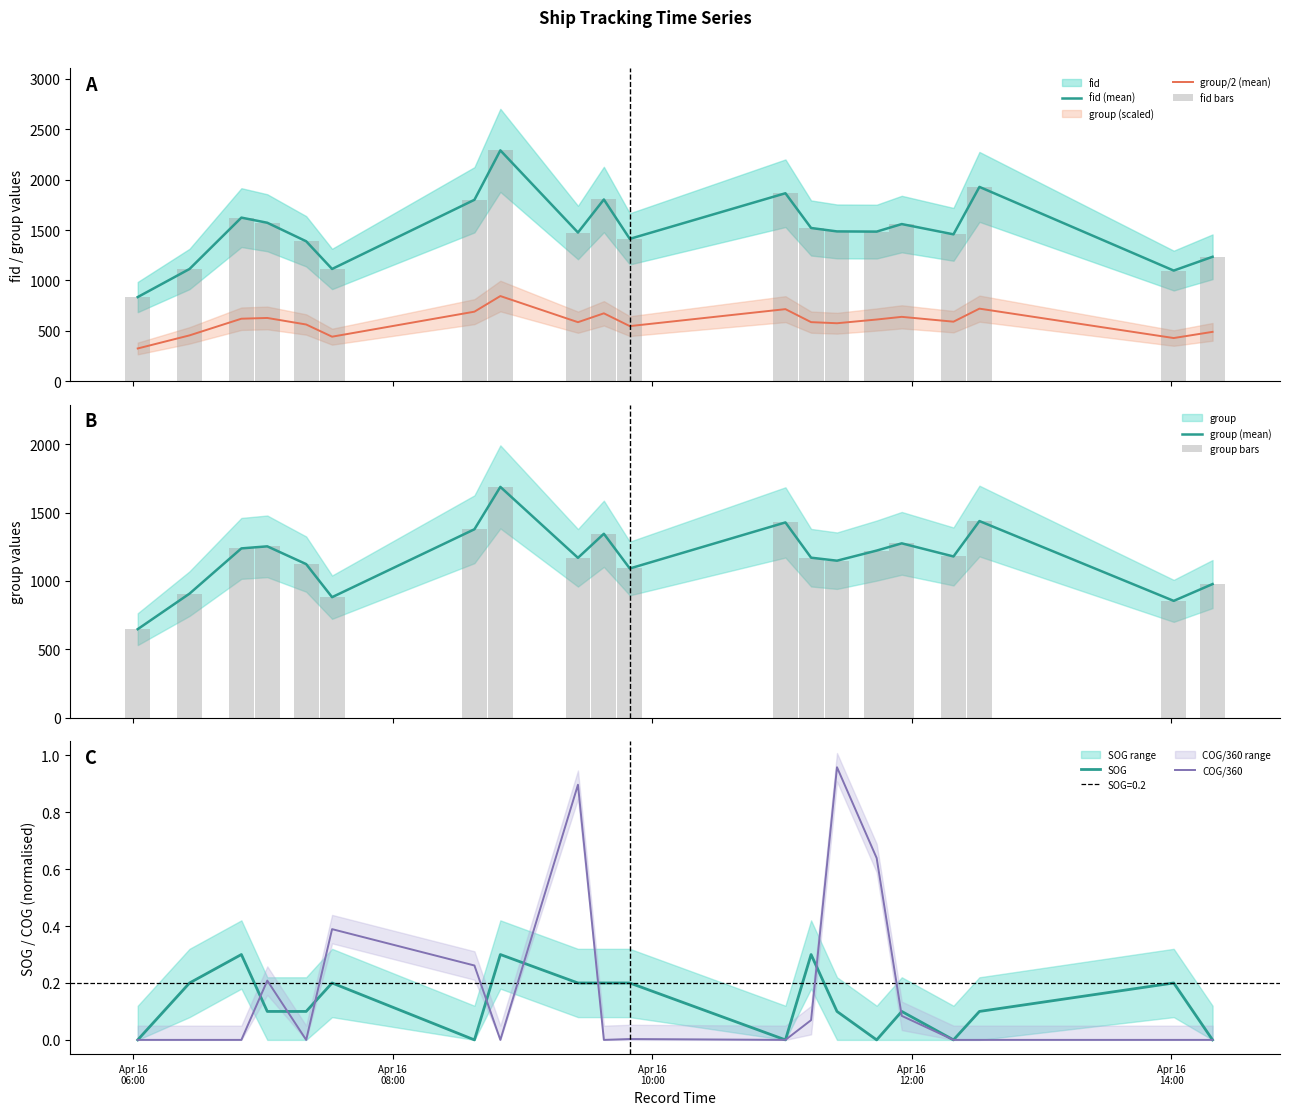

At which category is the sum across all series the highest?

2024-04-16 08:49:48